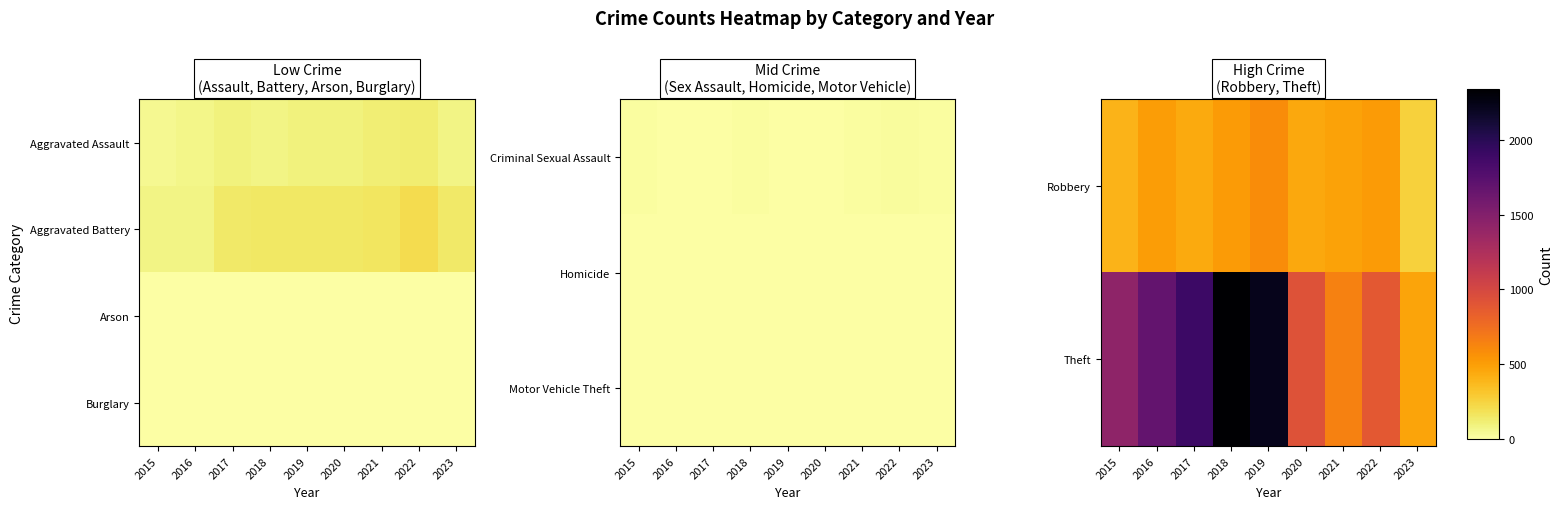

What is the sum of all Theft values?

12498